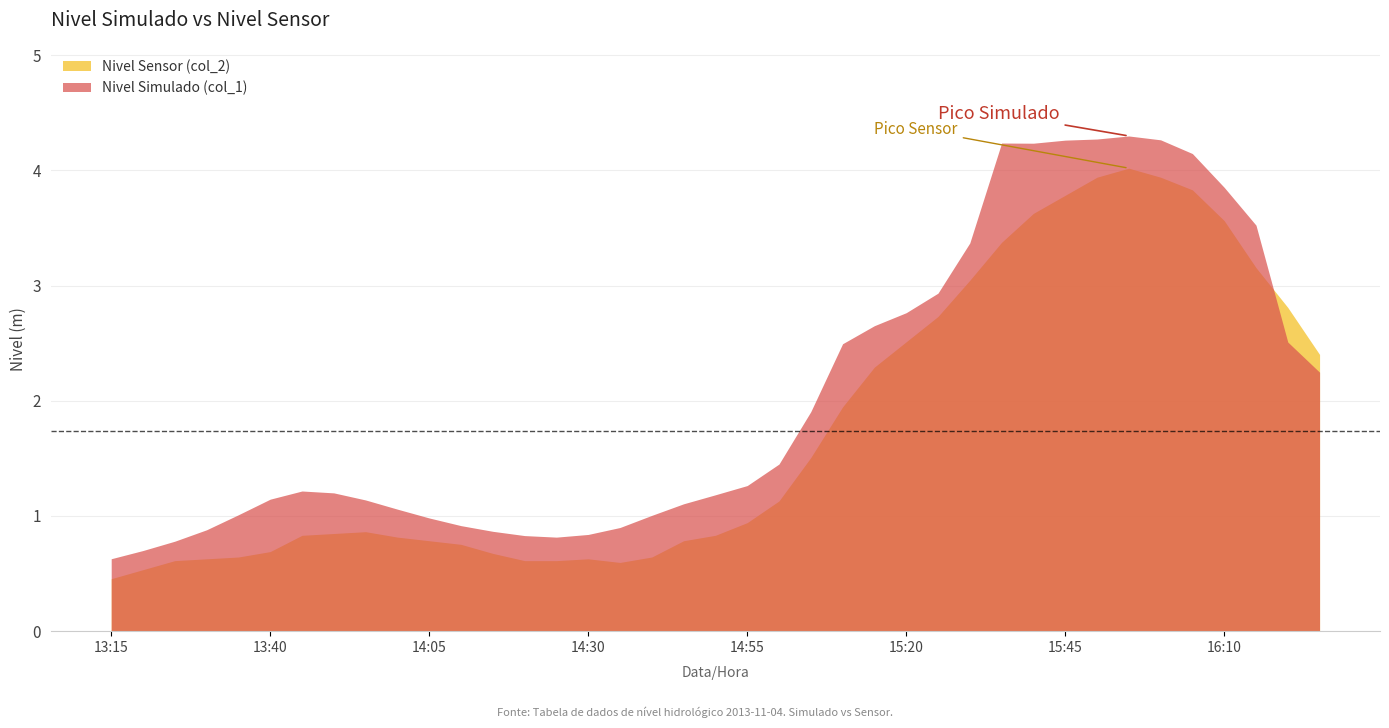

Between which two adjacent categories do Nivel Sensor (col_2) and Nivel Simulado (col_1) first intersect?

2013-11-04 16:15 and 2013-11-04 16:20